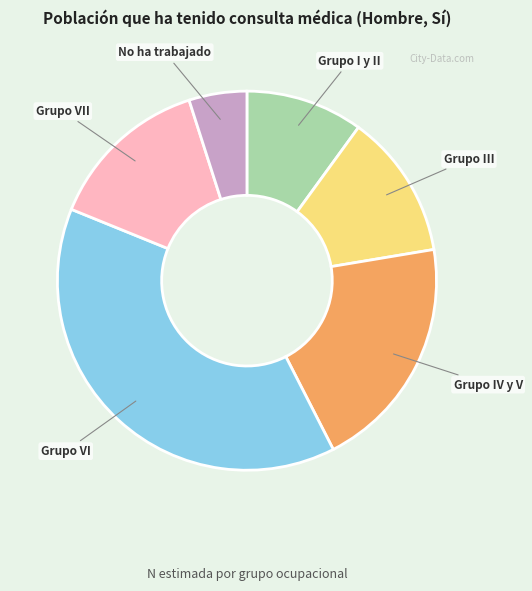

Count the number of slices in the pie.

6